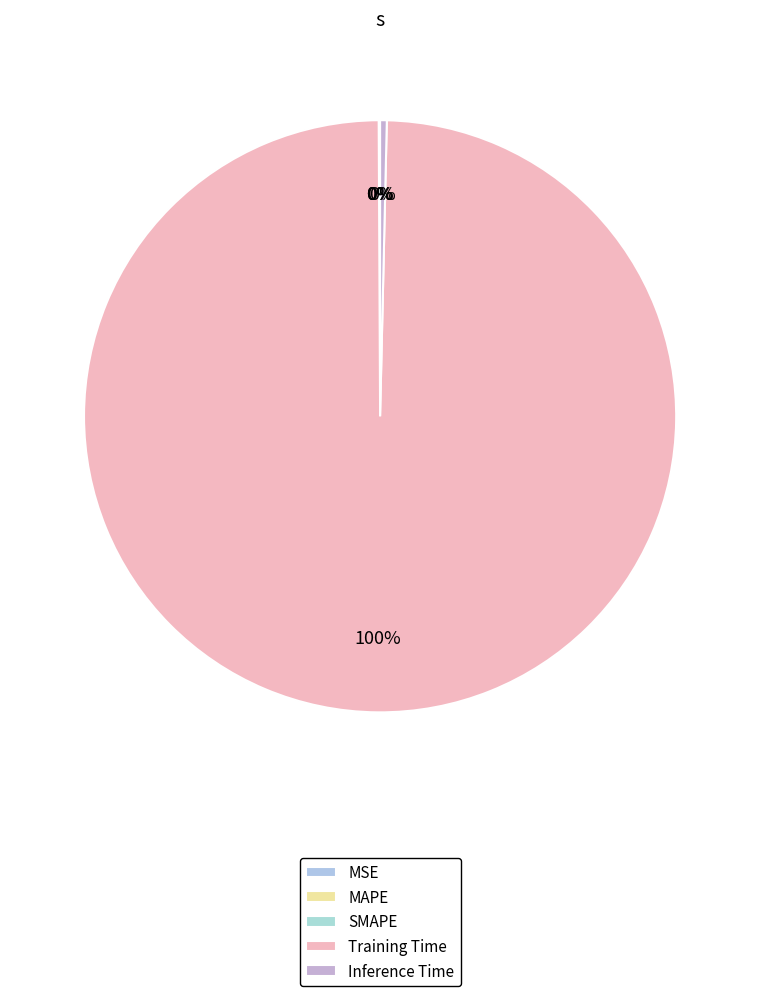

Combined, what portion of the pie is MSE and Inference Time?

0.4%